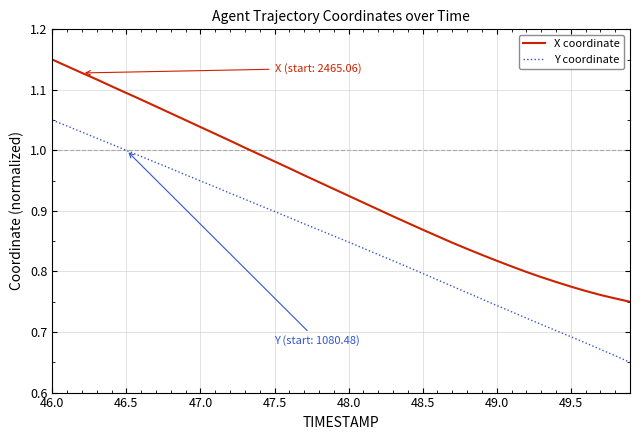

What is the difference between the maximum and minimum values in the Y coordinate series?

0.4